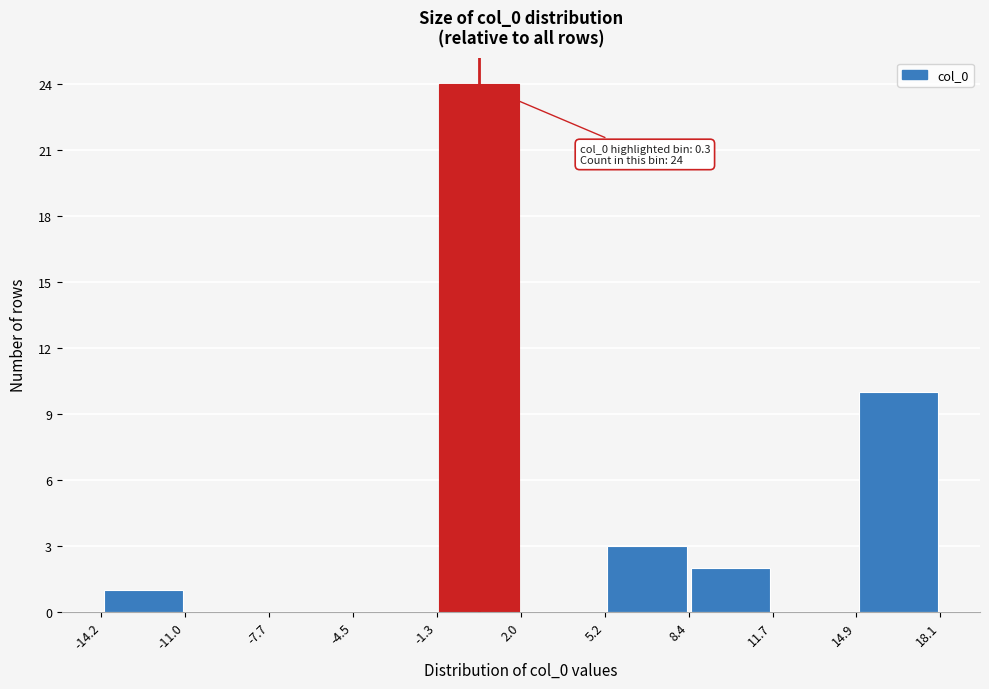

Over which range of the x-axis is the bar tallest?

-1.3 to 2.0